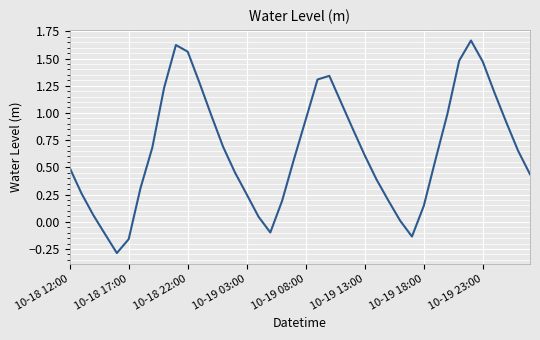

What is the minimum value shown in the chart?

-0.3